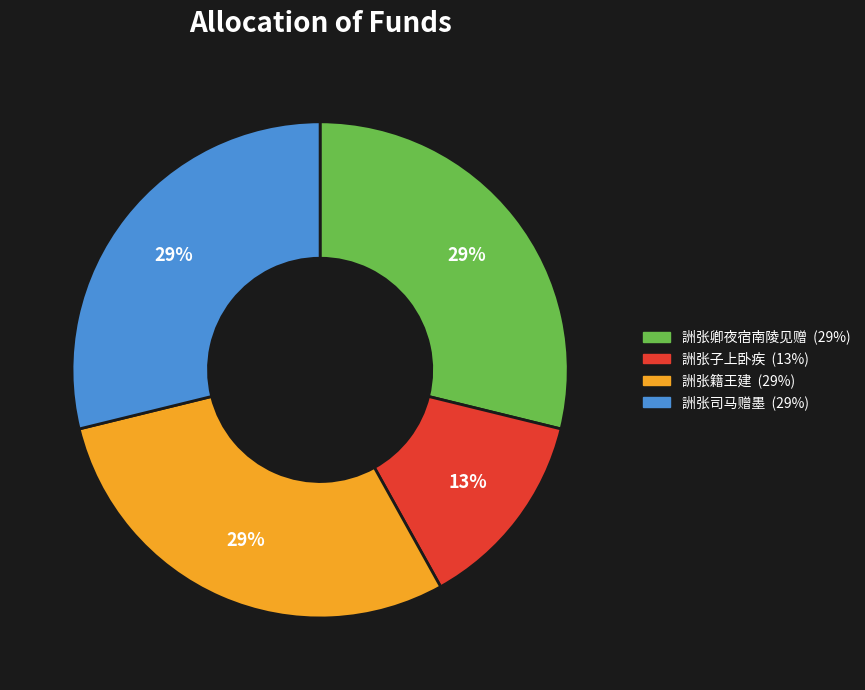

How many segments does this pie chart have?

4